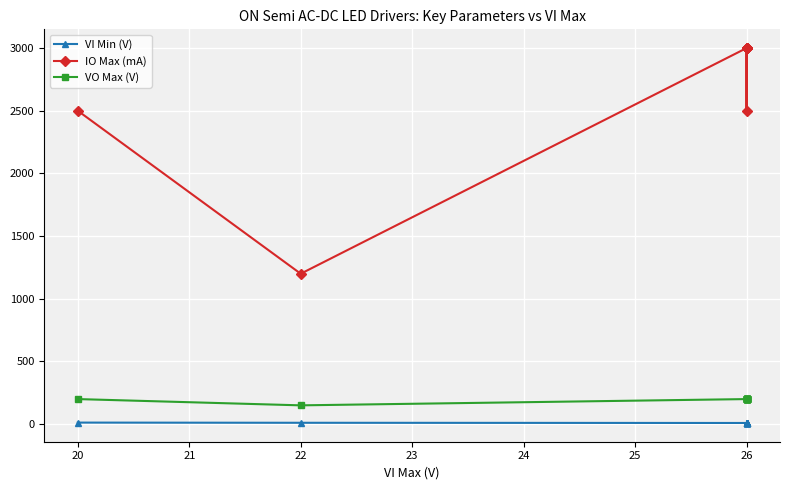

True or false: IO Max (mA) and VI Min (V) cross at least once.

False